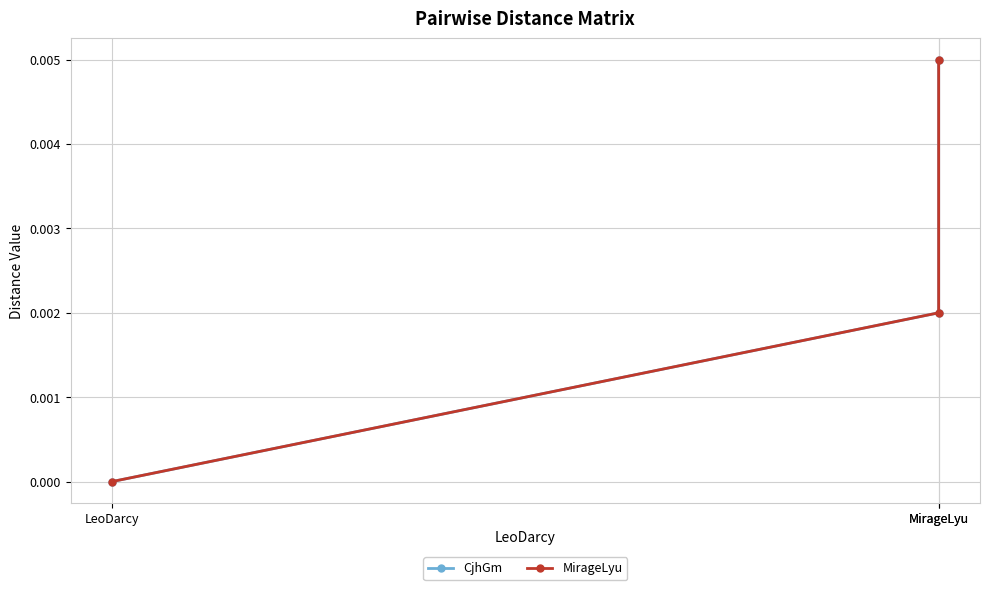

How many MirageLyu values are between 0 and 1?

3